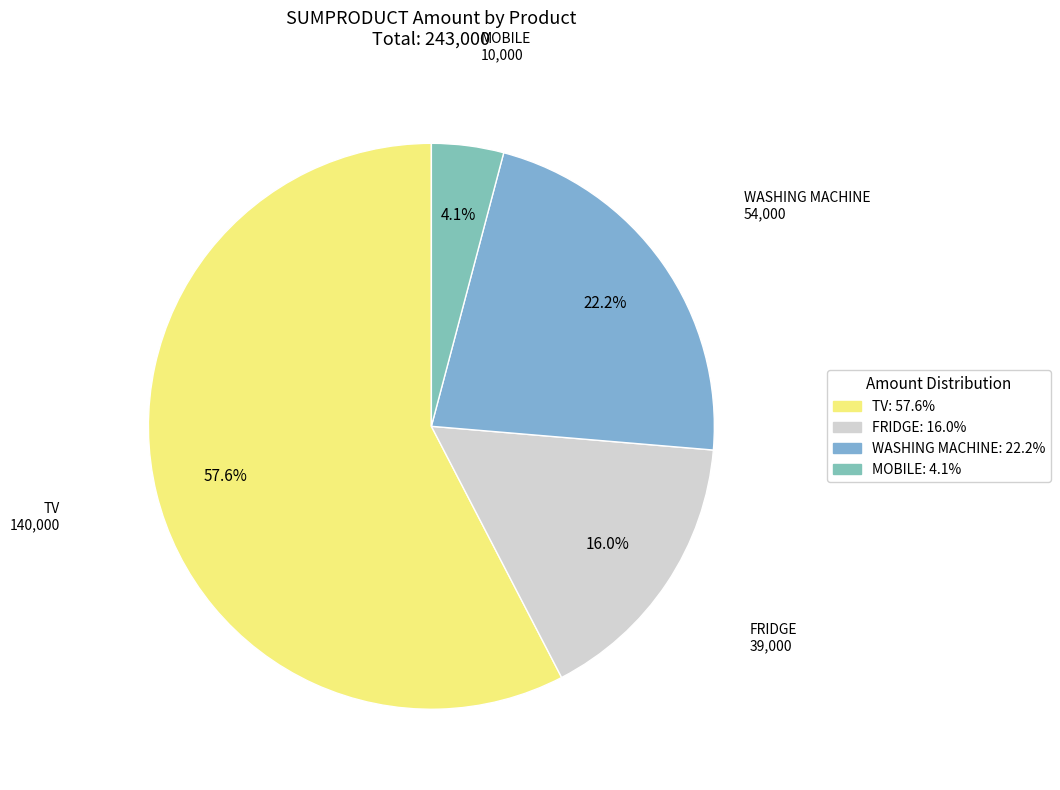

Rank the categories by value from highest to lowest.

TV, WASHING MACHINE, FRIDGE, MOBILE